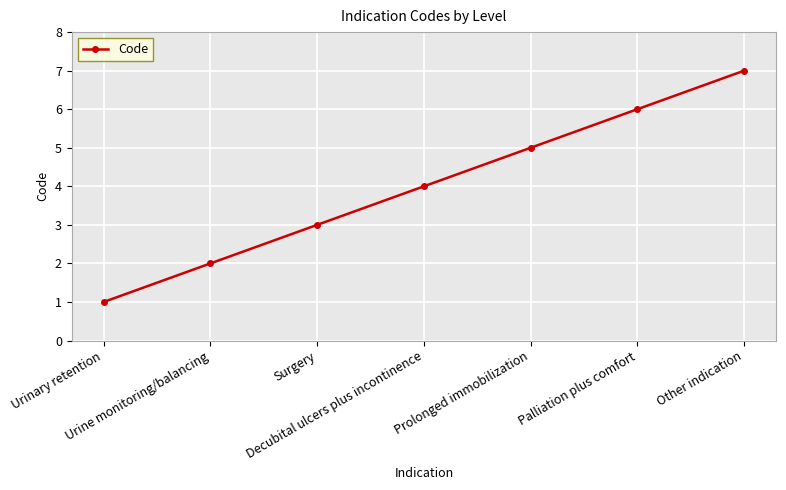

Rank the categories by value from highest to lowest.

Other indication, Palliation plus comfort, Prolonged immobilization, Decubital ulcers plus incontinence, Surgery, Urine monitoring/balancing, Urinary retention